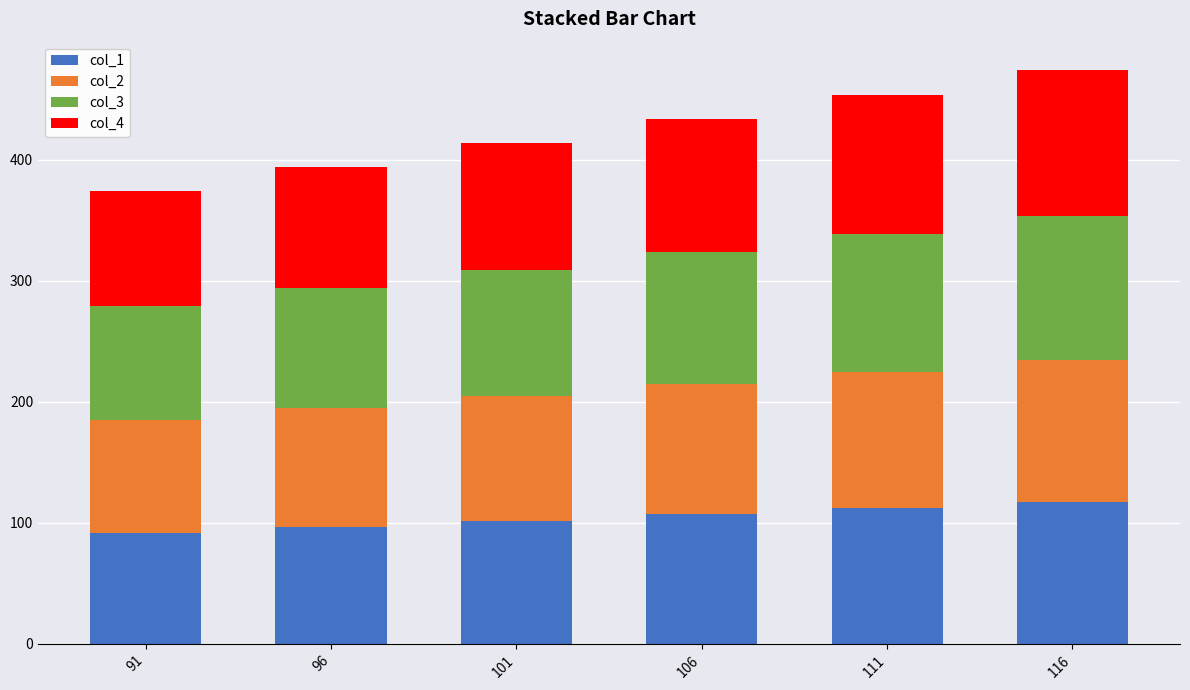

What is the lowest value of the col_1 series?

92